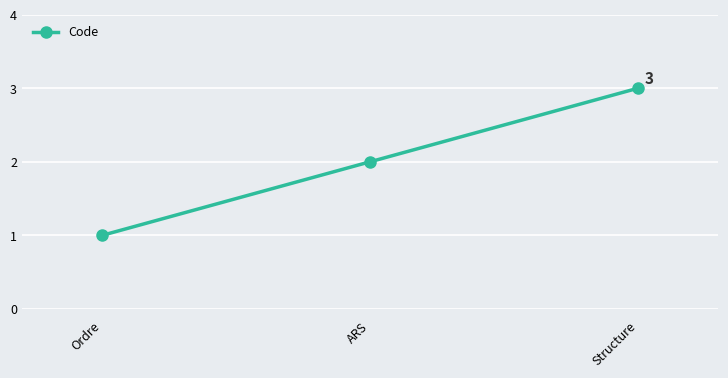

How many values are between 1 and 3?

3